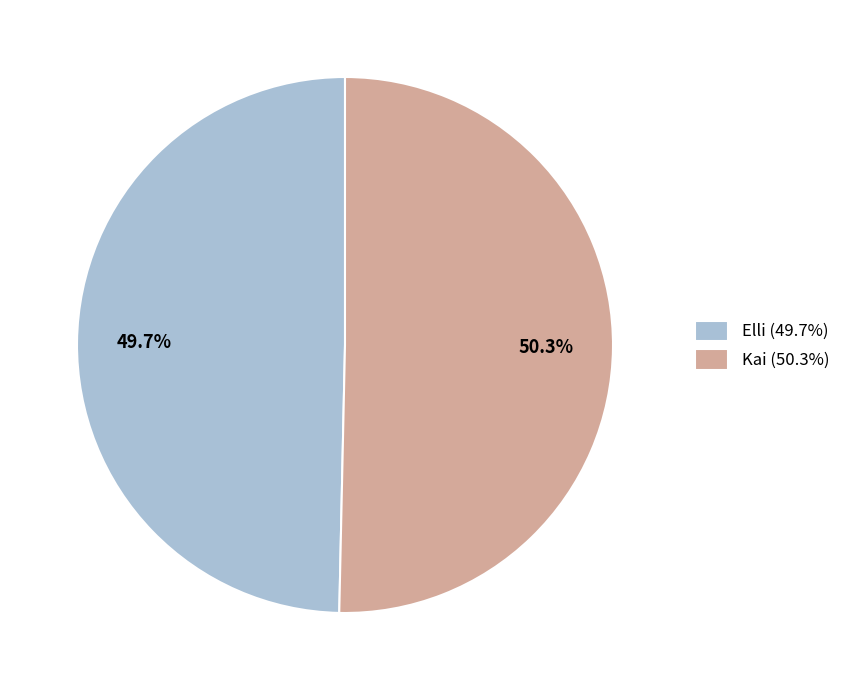

What is the total percentage of Elli and Kai?

100.0%